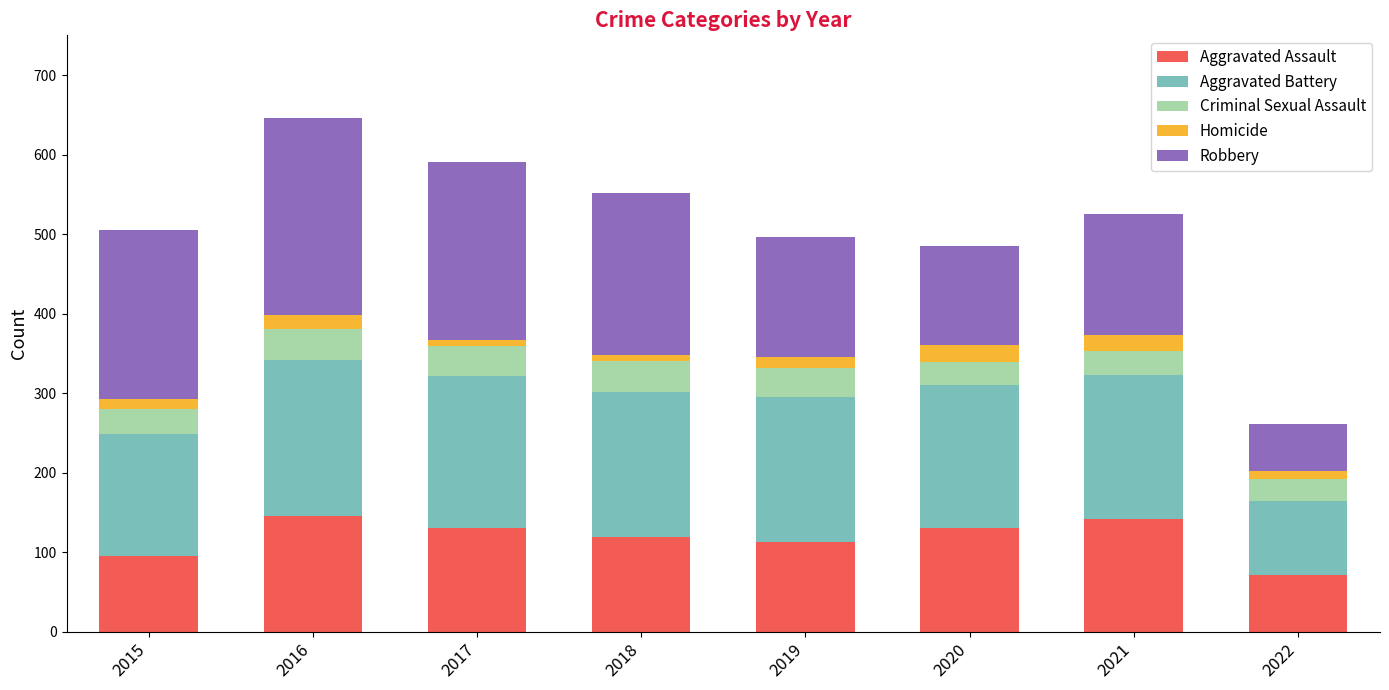

What is the sum of all Aggravated Assault values?

949